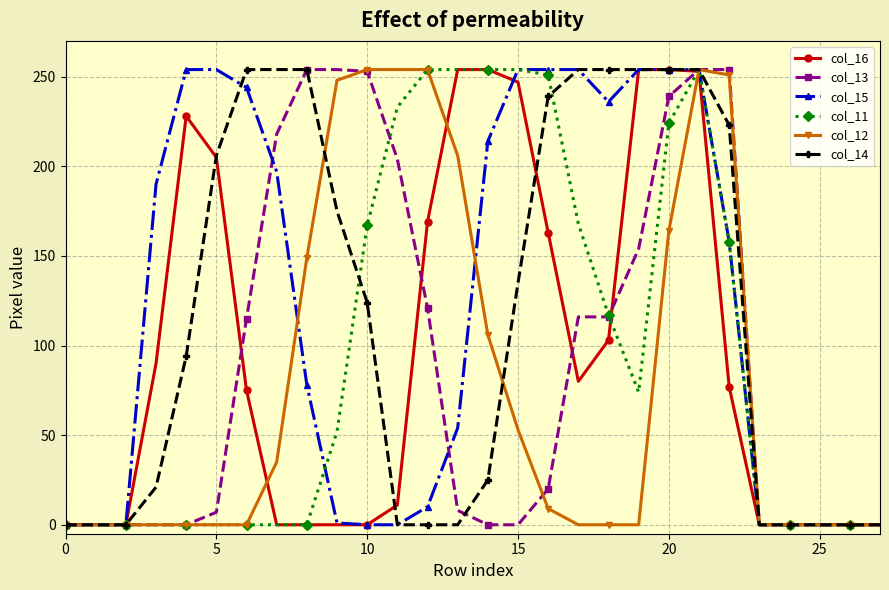

What is the maximum value shown in the chart?

254